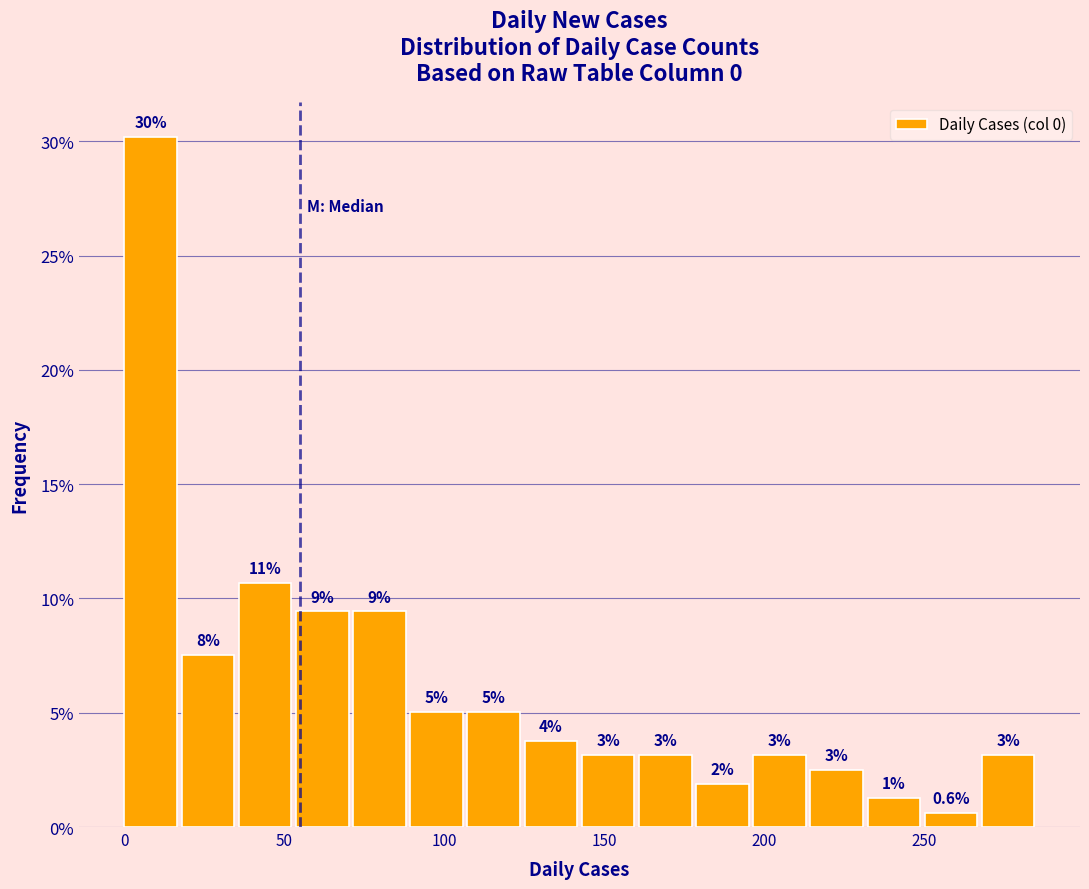

Around what value on the x-axis is the tallest bar? Give the approximate position of its centre, as read against the axis.

10